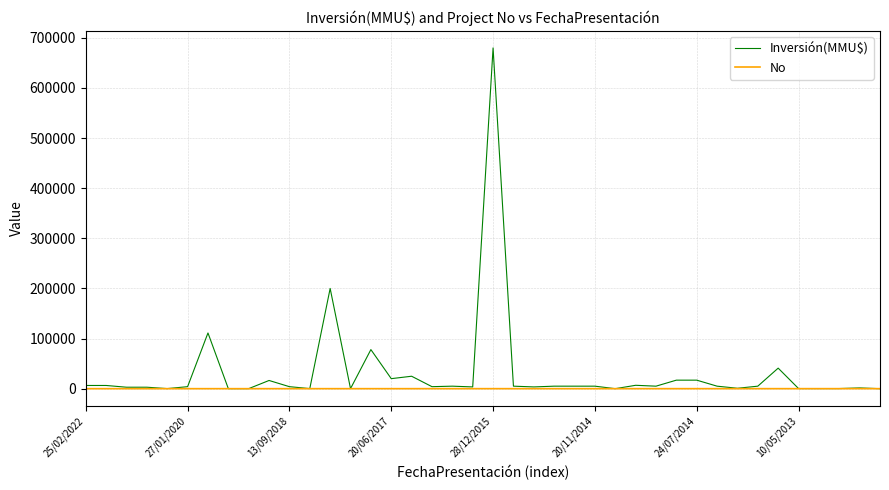

Which series has the widest spread of values?

Inversión(MMU$)